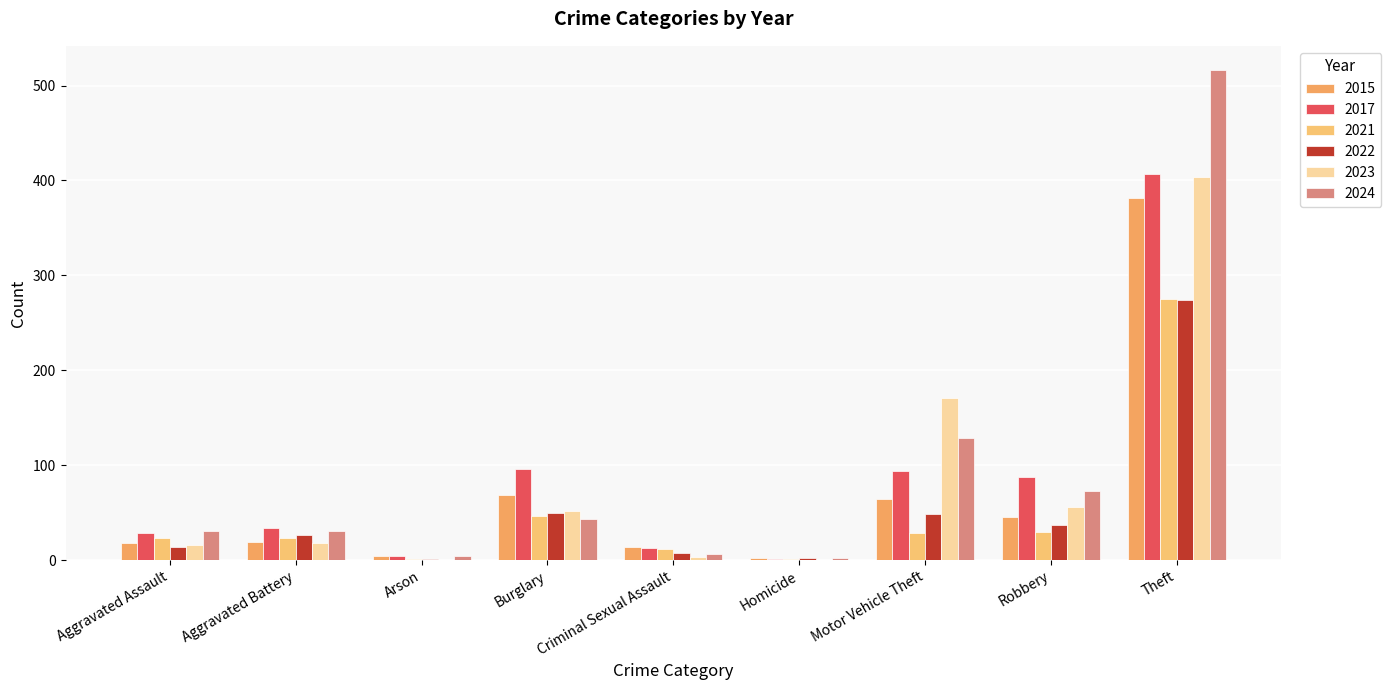

At which label does 2022 reach its minimum?

Arson